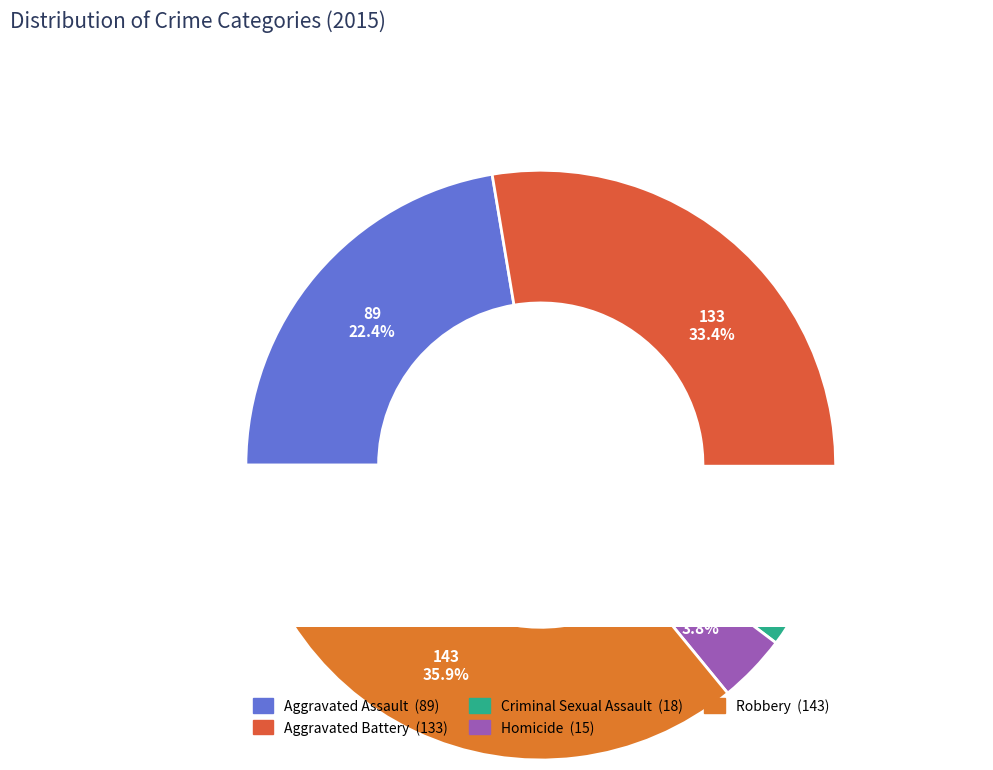

What percentage is the Robbery slice, to the nearest percent?

36%